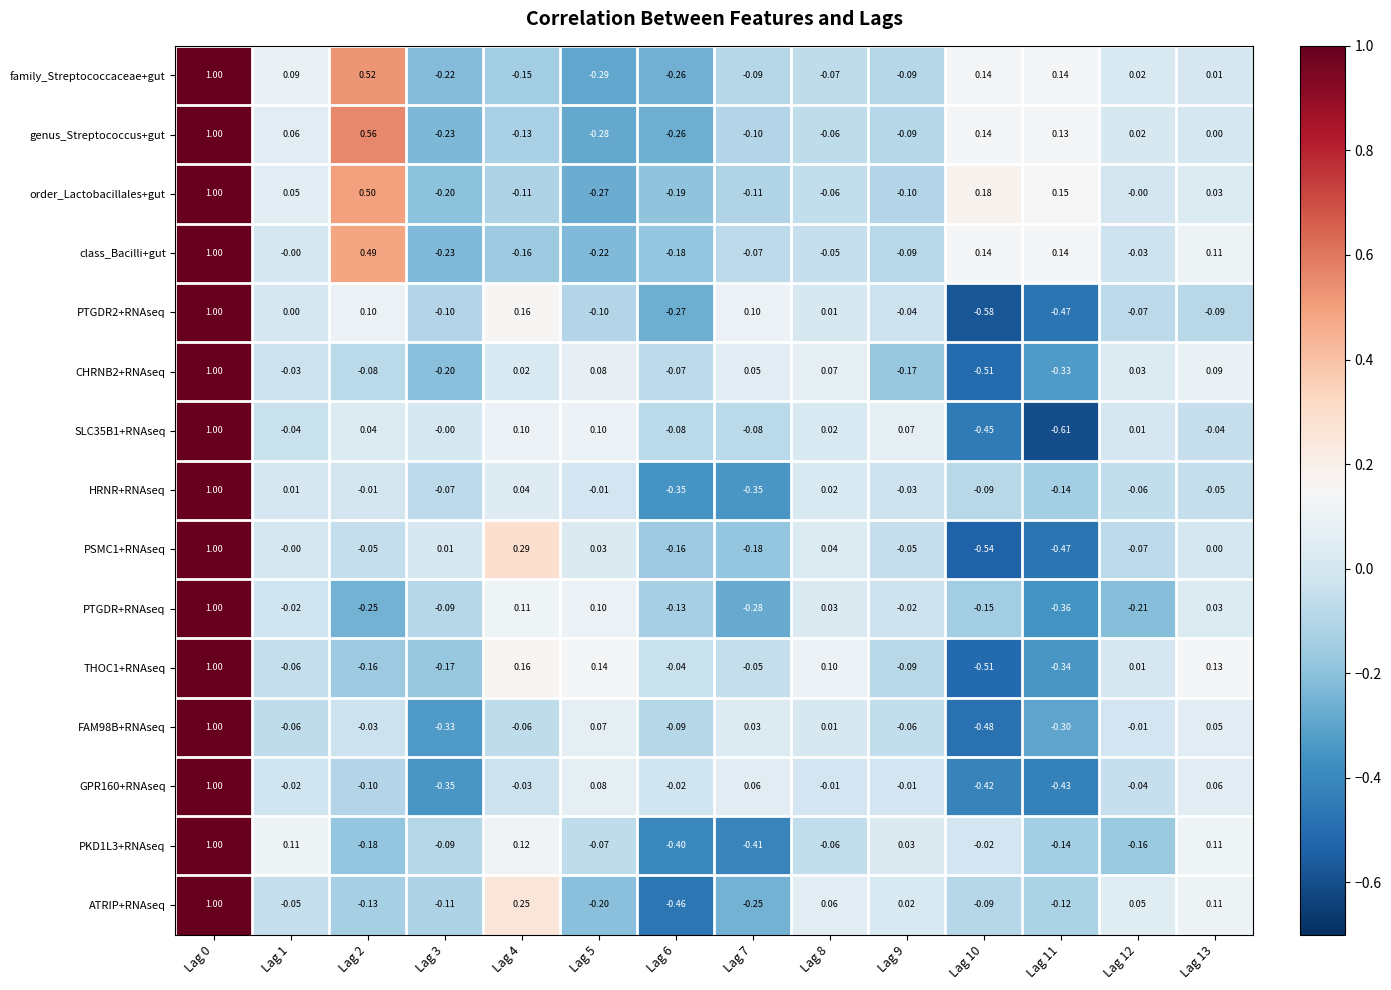

Is the value of CHRNB2+RNAseq at Lag 3 greater than the value of PTGDR+RNAseq at Lag 4?

No